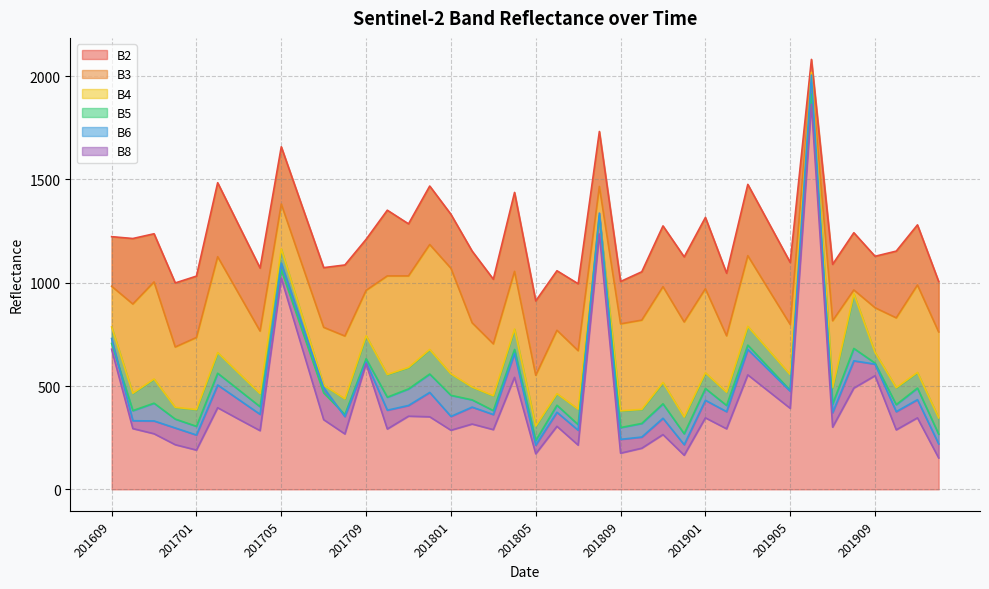

The B6 series shows 469 at 201712. True or false?

True